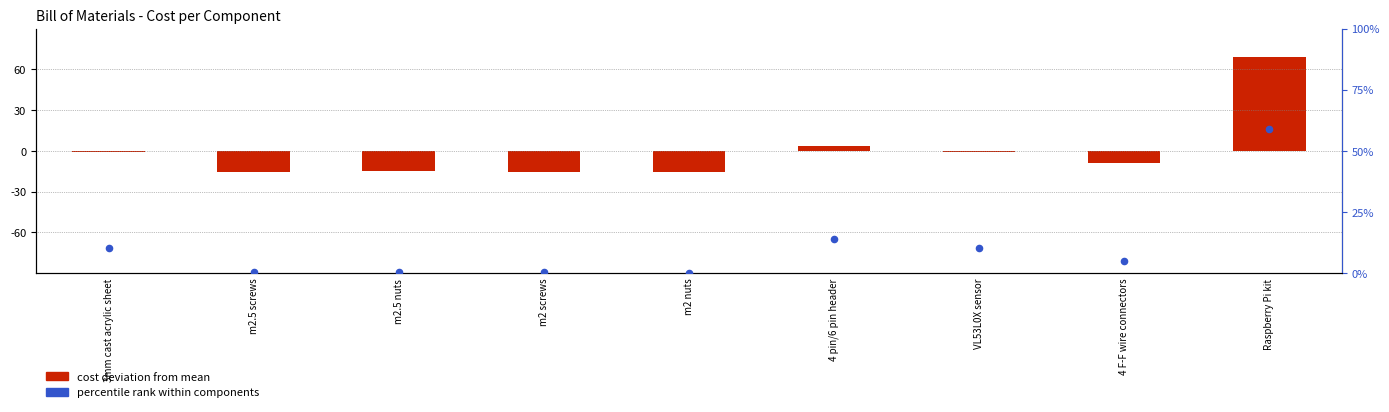

Which series has the widest spread of Y values?

cost deviation from mean